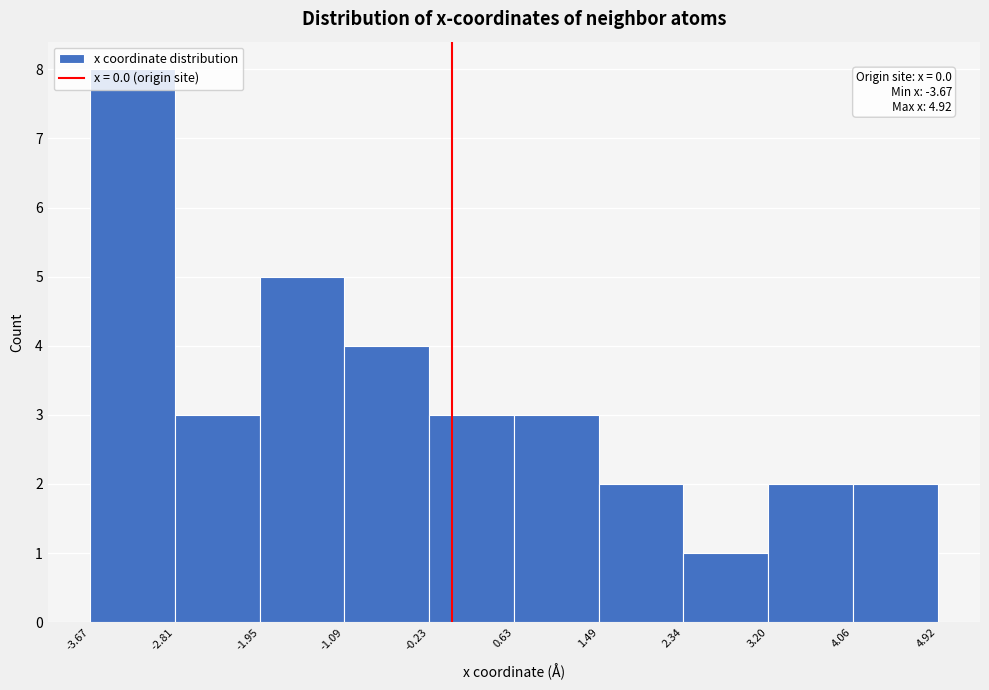

Which range on the x-axis has the tallest bar?

-3.67 to -2.81